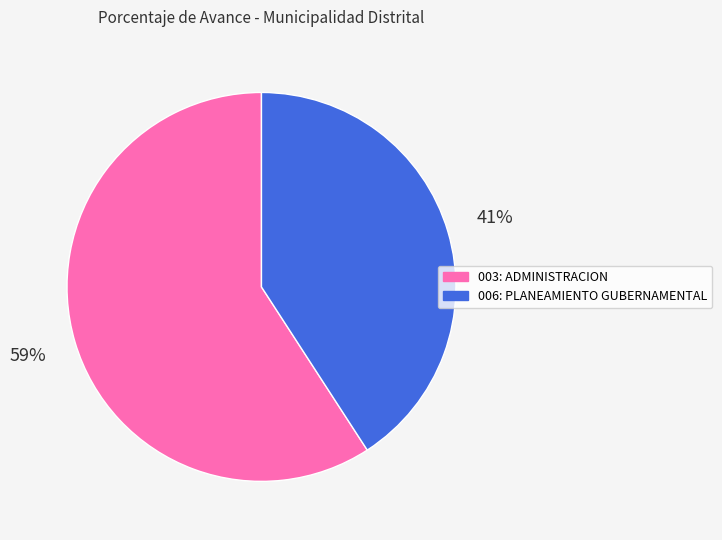

Rank the categories by value from highest to lowest.

003: ADMINISTRACION, 006: PLANEAMIENTO GUBERNAMENTAL